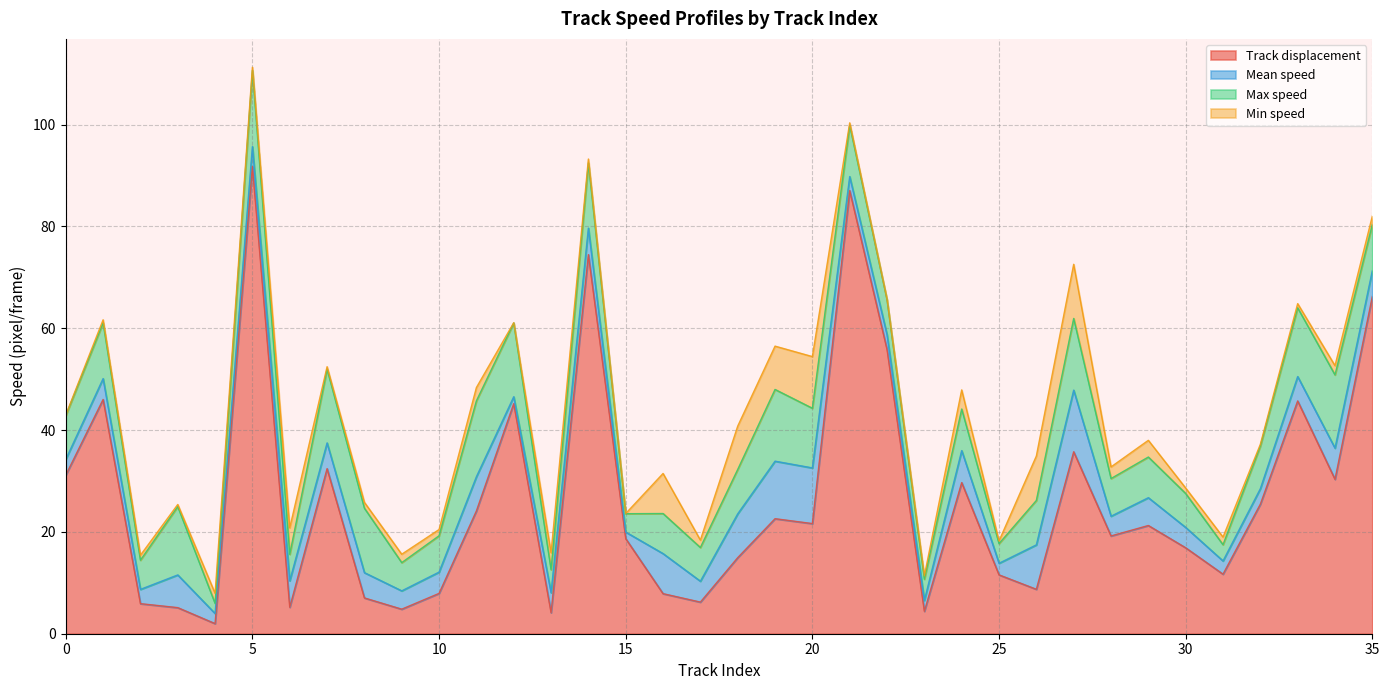

What are all the series names shown in the legend?

Track displacement, Mean speed, Max speed, Min speed